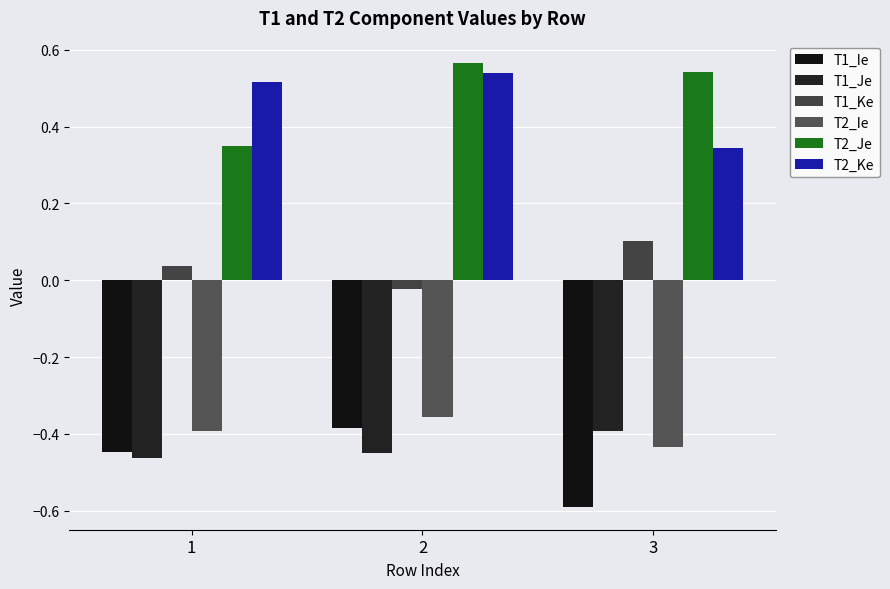

Which category has the lowest value across all series?

3